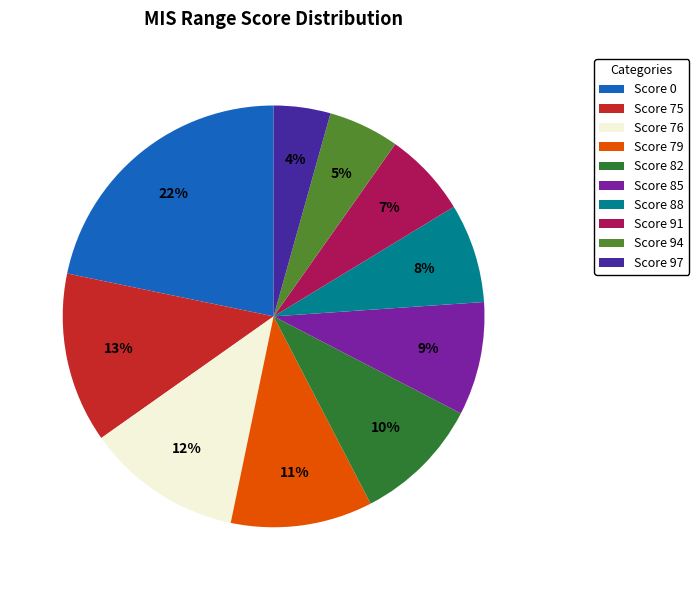

Is the sum of Score 82 and Score 79 greater than half?

No